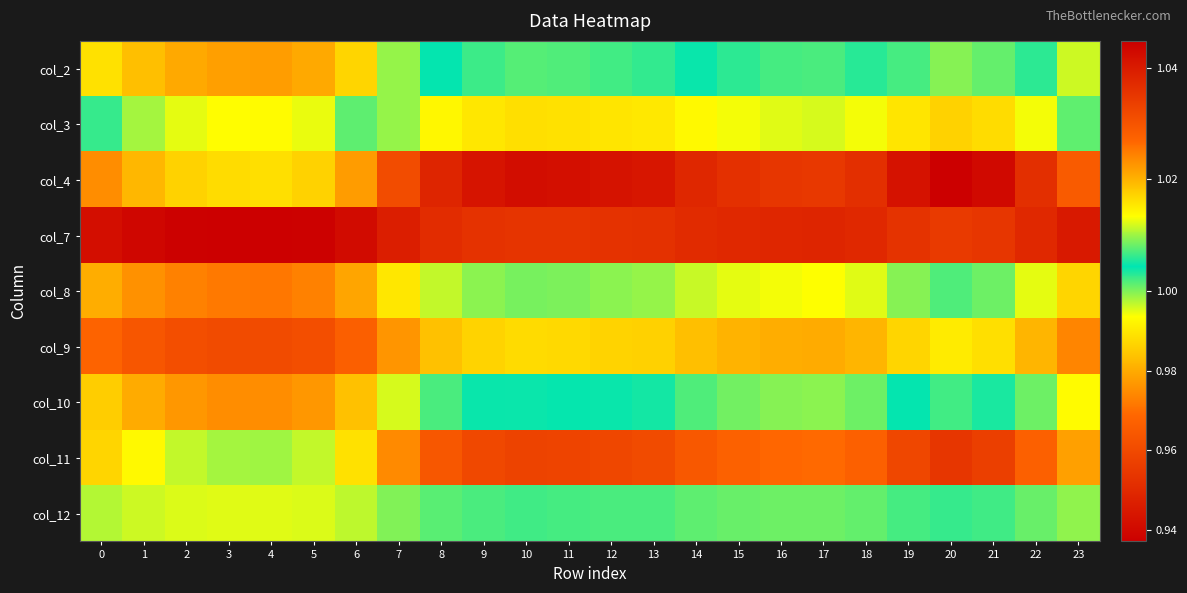

Which series has the widest spread of values?

col_4